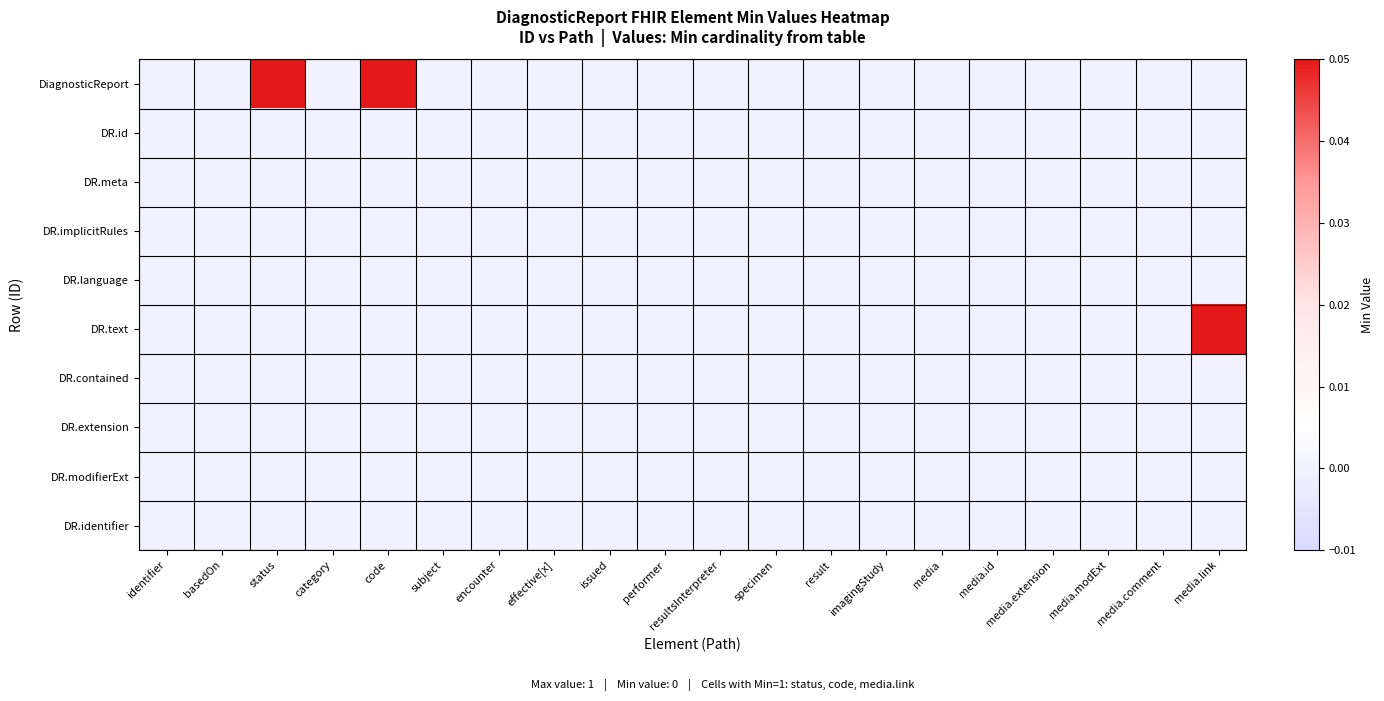

Which series has the largest range (max minus min)?

DiagnosticReport